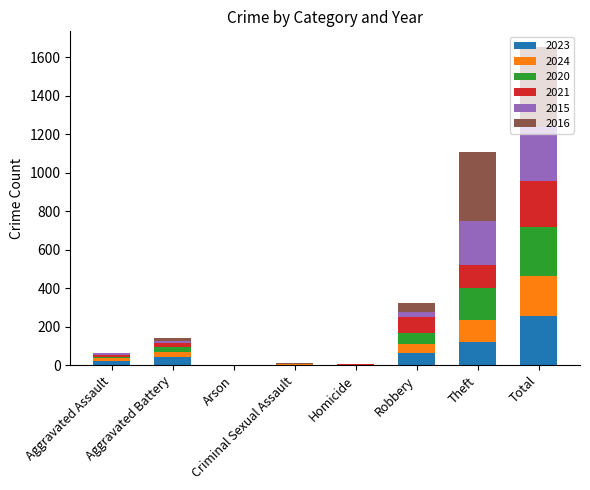

What is the maximum value for 2023?

255